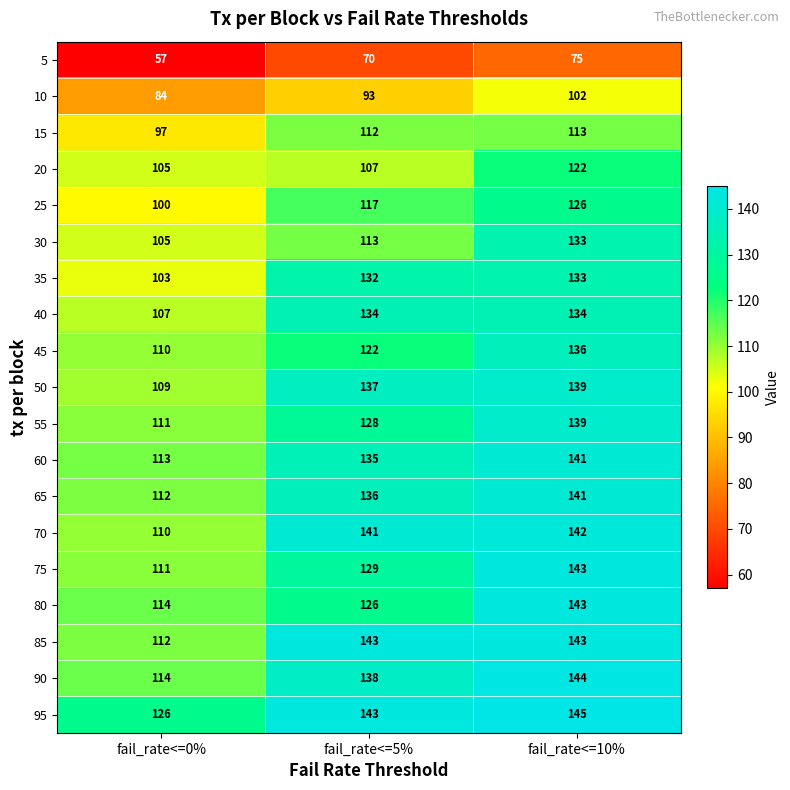

Count the number of data series in this chart.

19